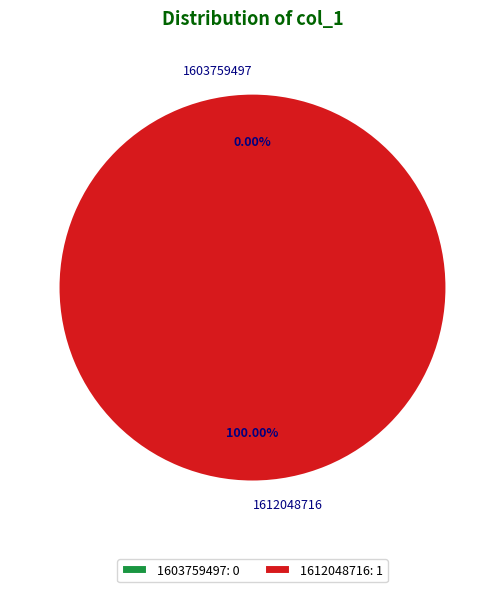

What percentage is the 1612048716 slice, to the nearest percent?

100%